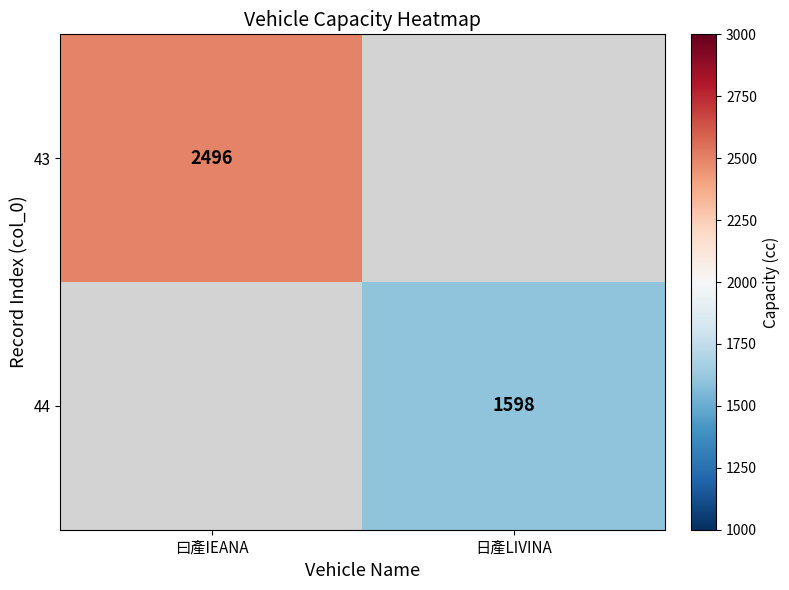

True or false: 44 has a value of 2488 at 日產LIVINA.

False